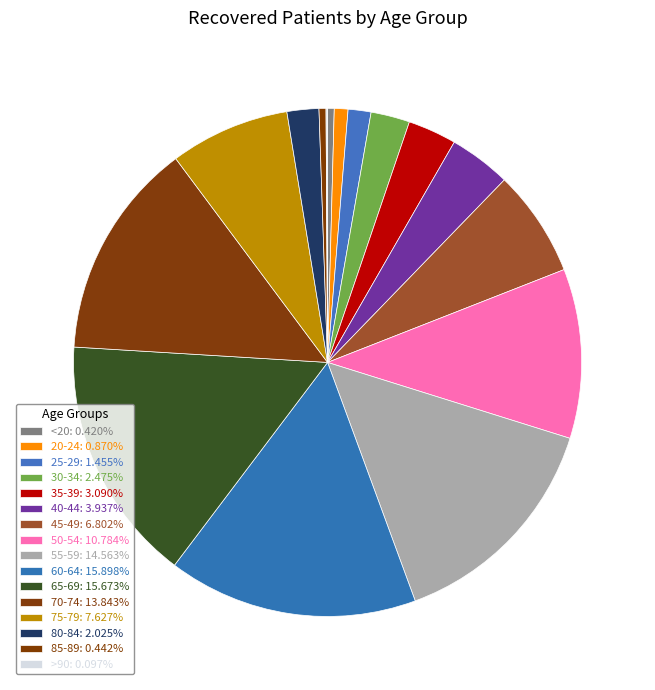

Does 65-69 account for over 50% of the chart?

No